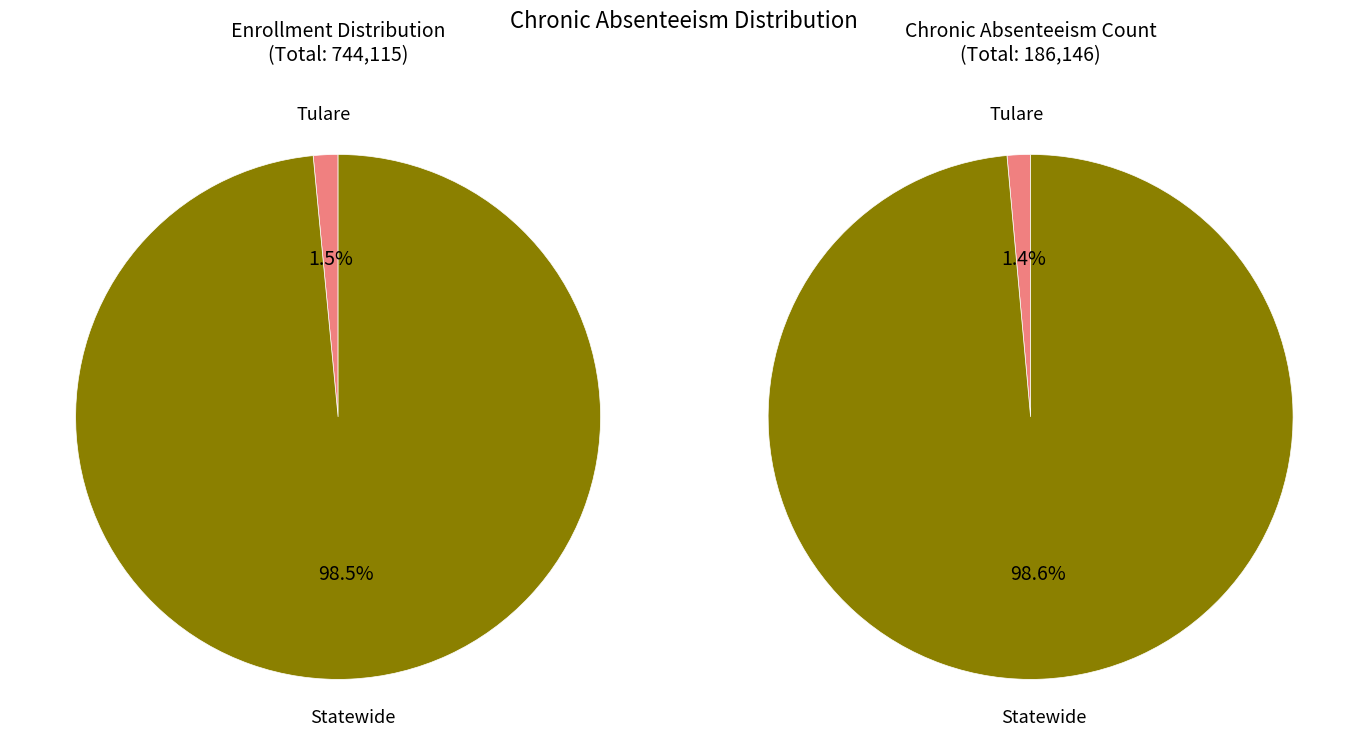

How many segments does this pie chart have?

2